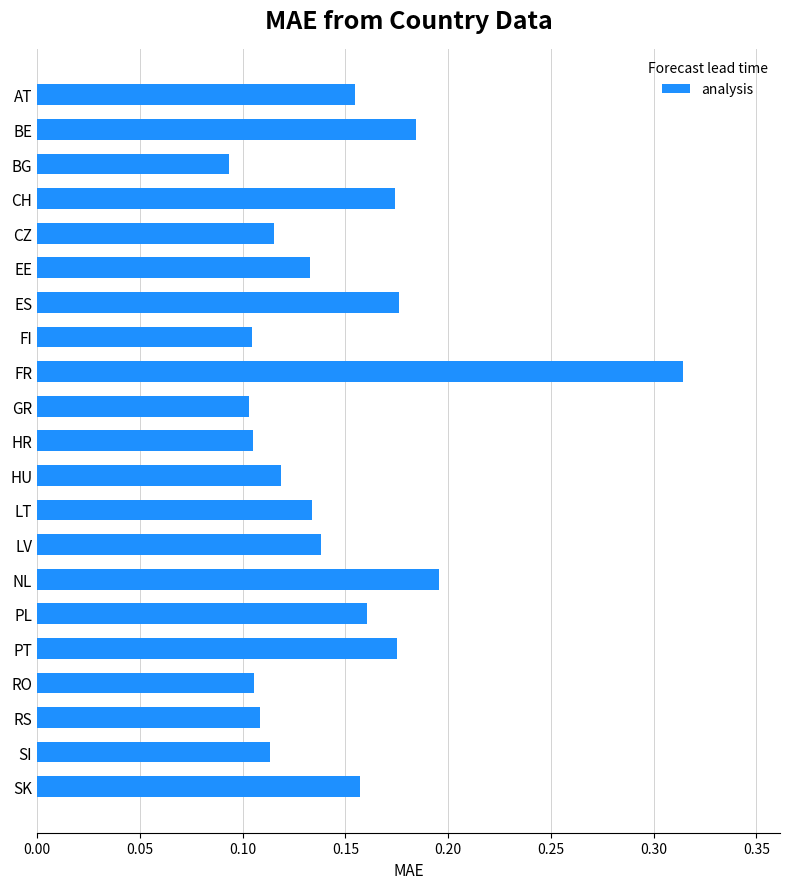

What is the label of the 7th bar from the top?

ES